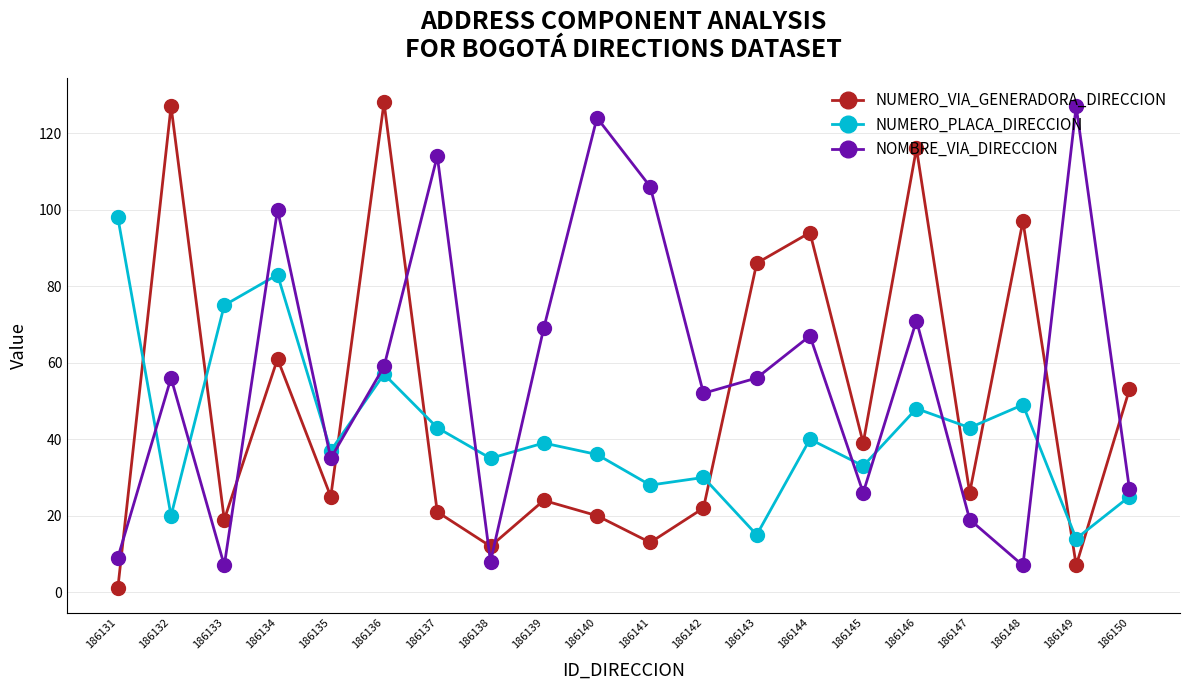

How many interior local peaks does the NOMBRE_VIA_DIRECCION series have?

7